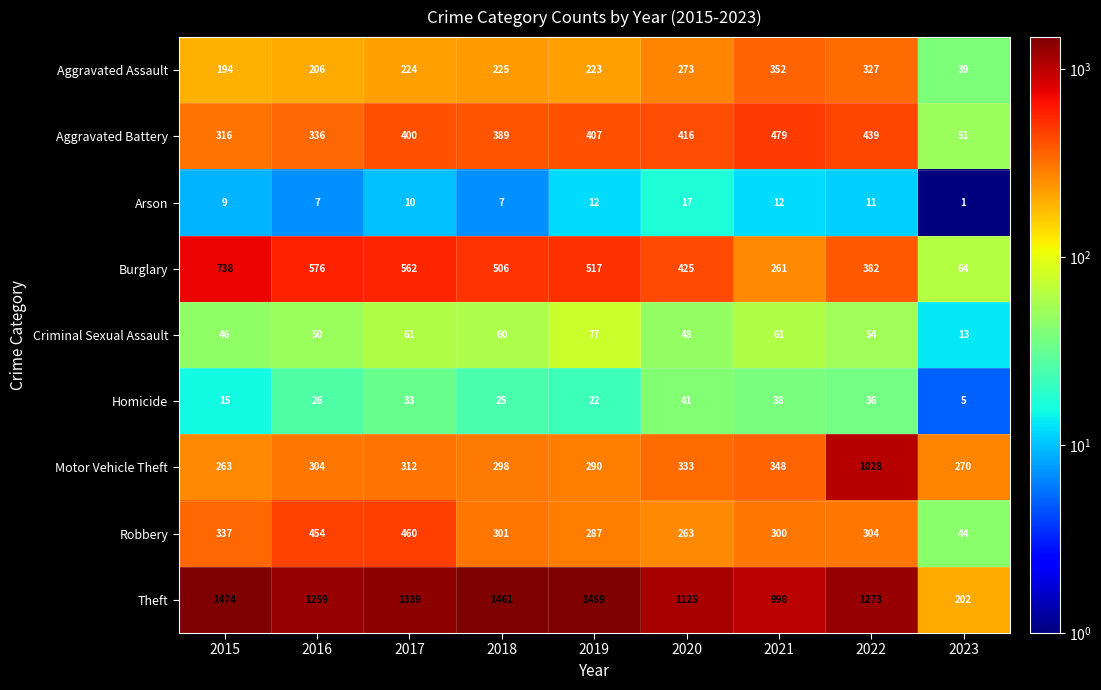

At which category does the chart reach its minimum across all series?

2023